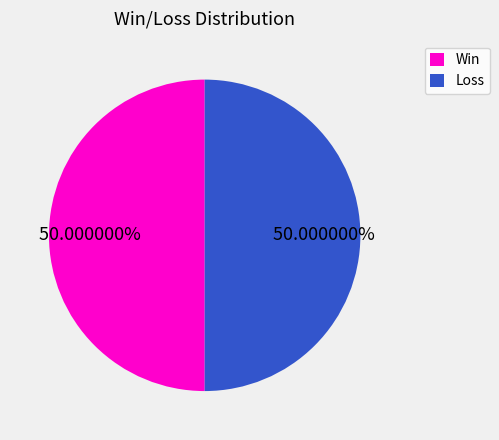

What is the ratio of the value at Win to the value at Loss?

1.0